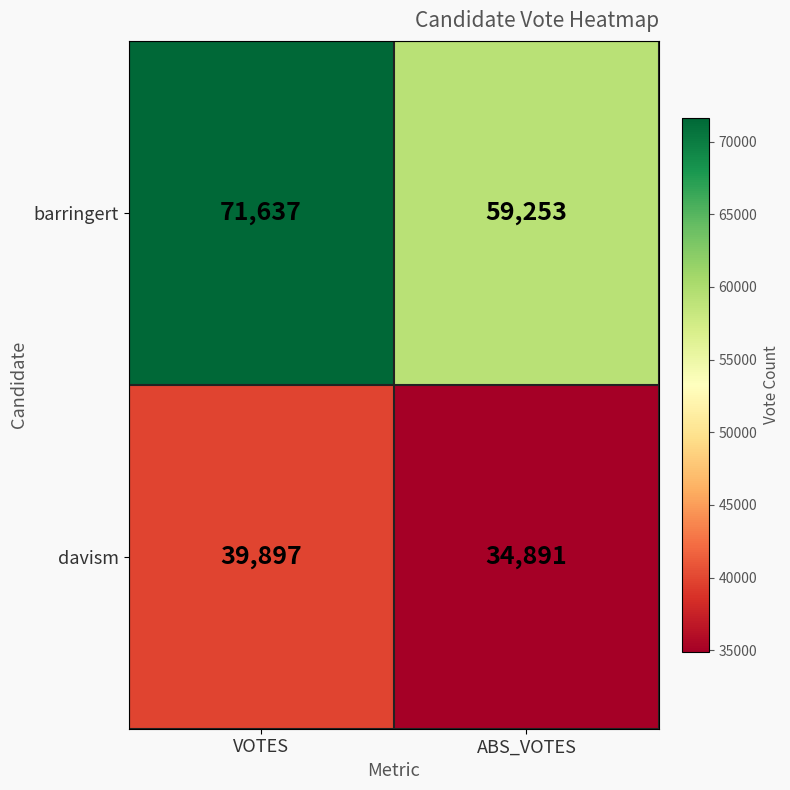

What is the average value of the davism series?

37394